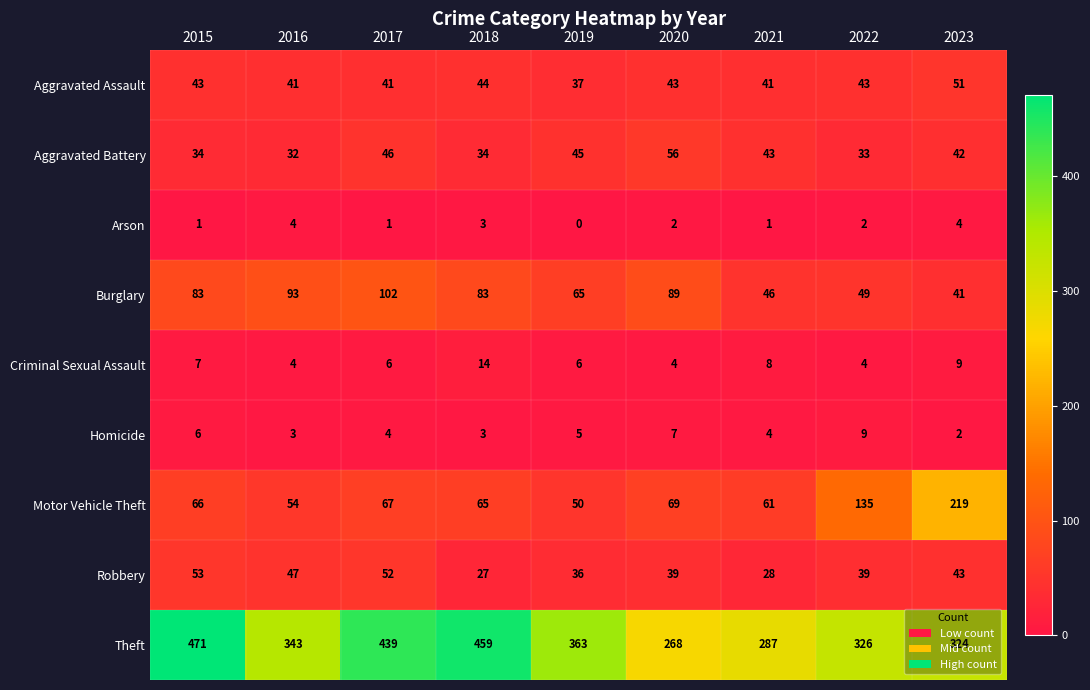

Where does the Aggravated Battery series first go above 42?

2017